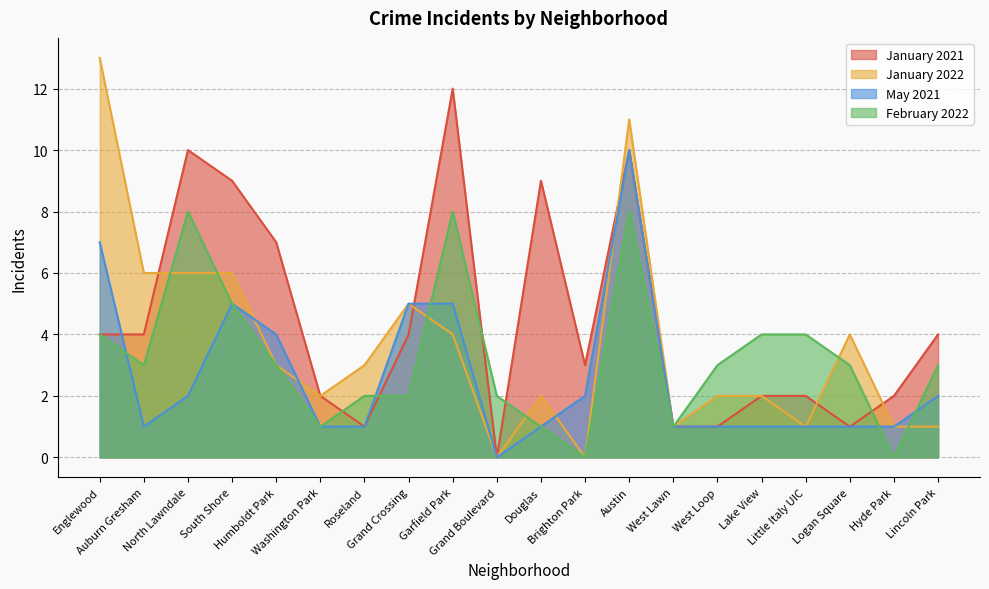

What is the approximate value of May 2021 at Douglas?

1